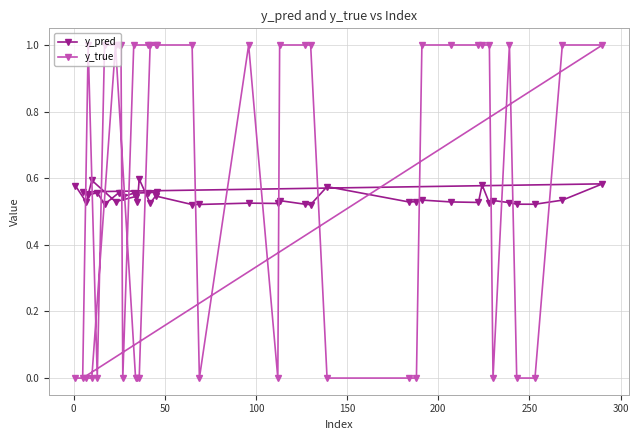

How many positive values does the y_true series have?

23